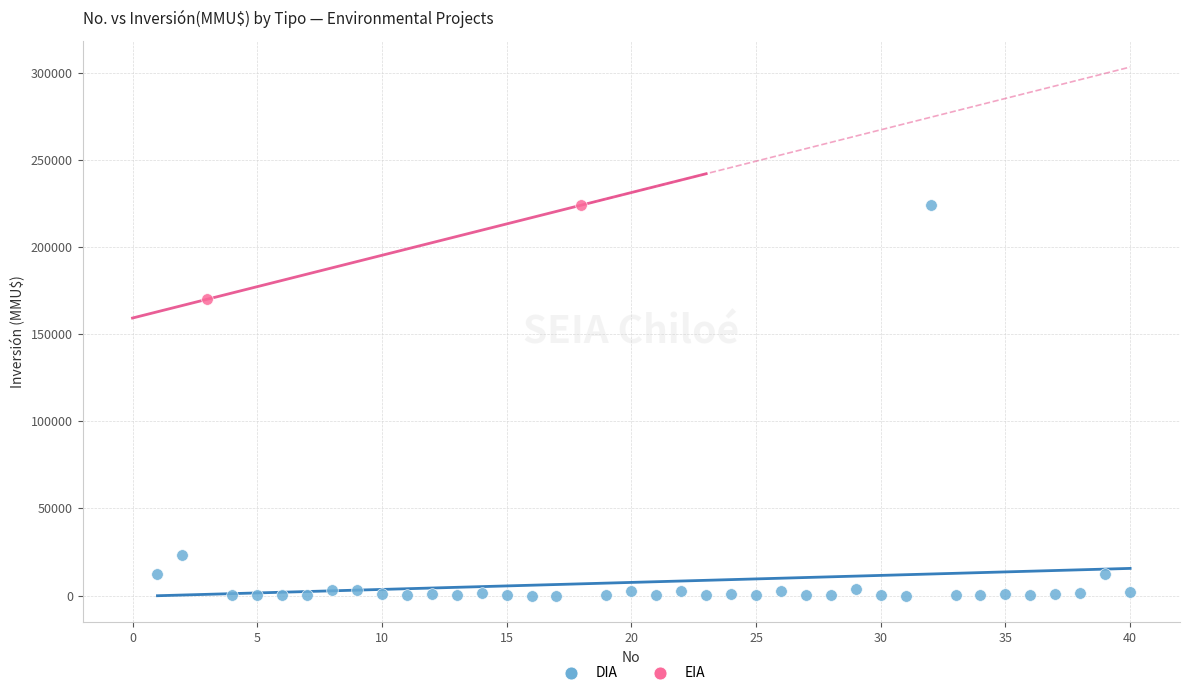

What are all the series names shown in the legend?

DIA, EIA